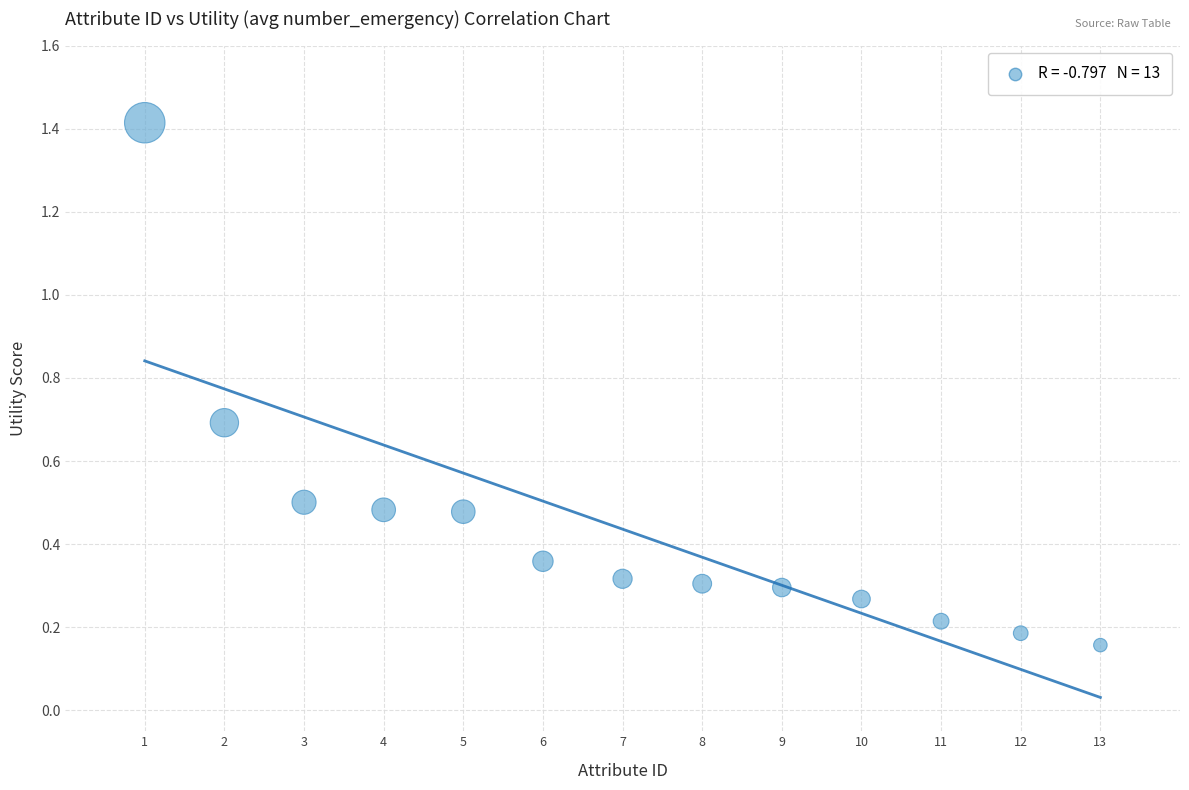

What is the range of Y values (max minus min)?

1.3